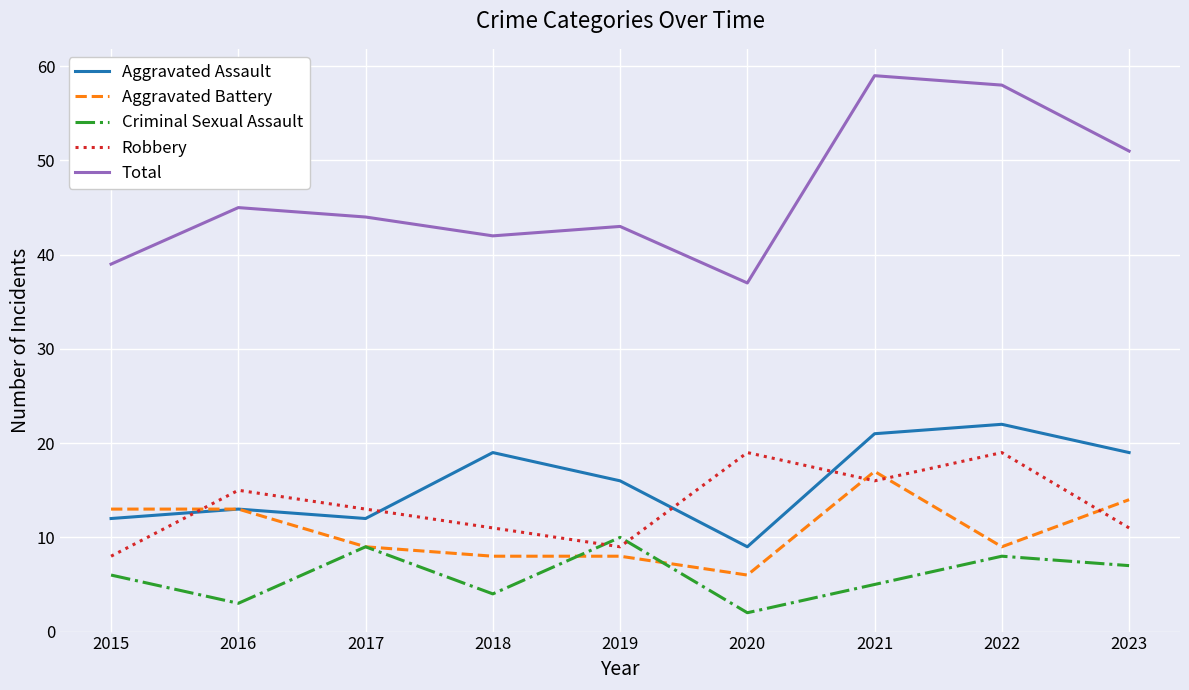

What is the difference between the maximum and minimum values in the Criminal Sexual Assault series?

8